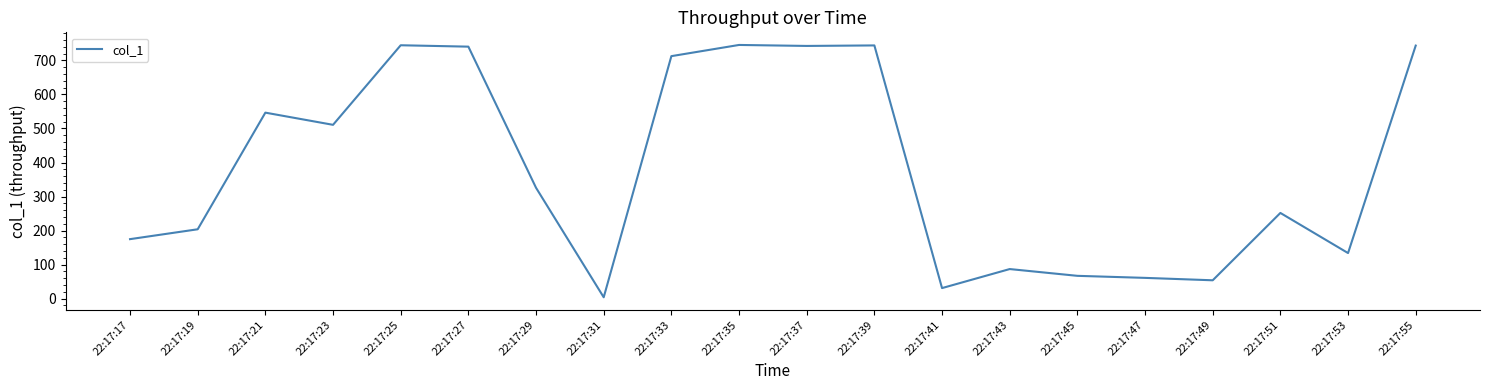

Does the chart have visible grid lines?

No